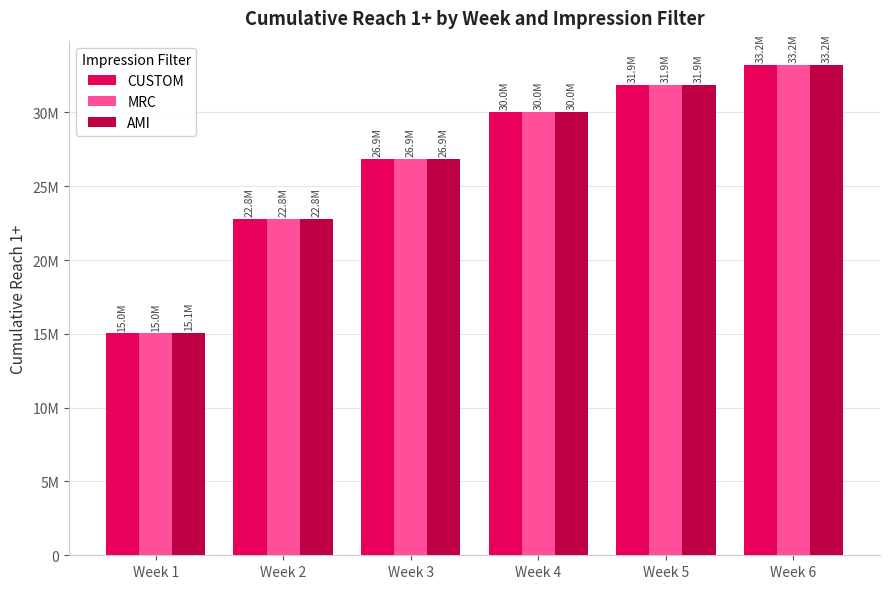

Does the chart contain stacked bars?

No